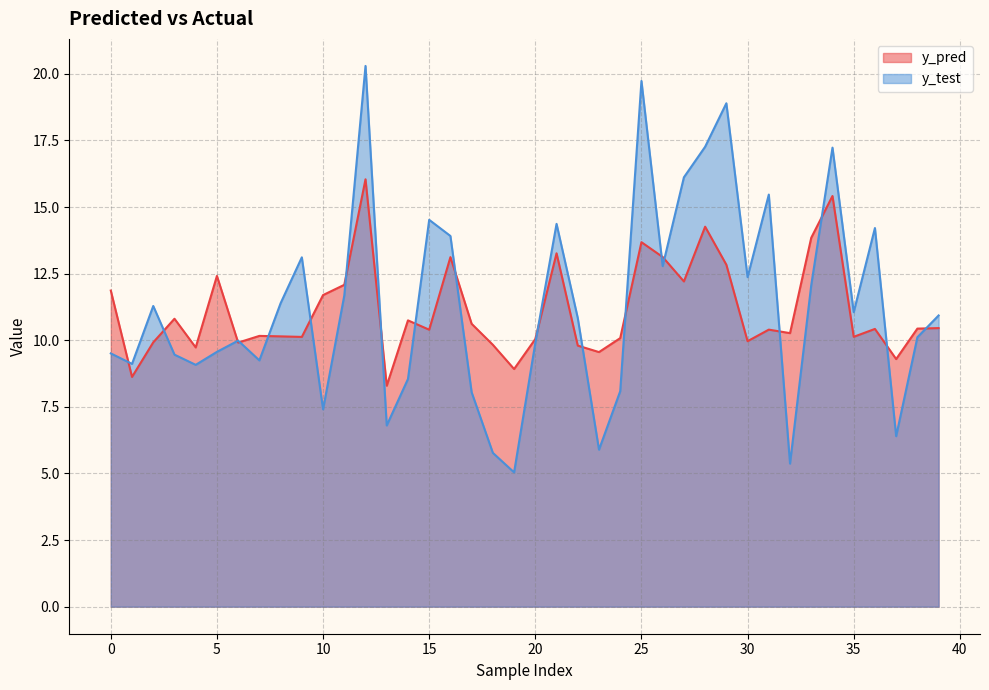

The y_test series shows 4.9 at 36. True or false?

False